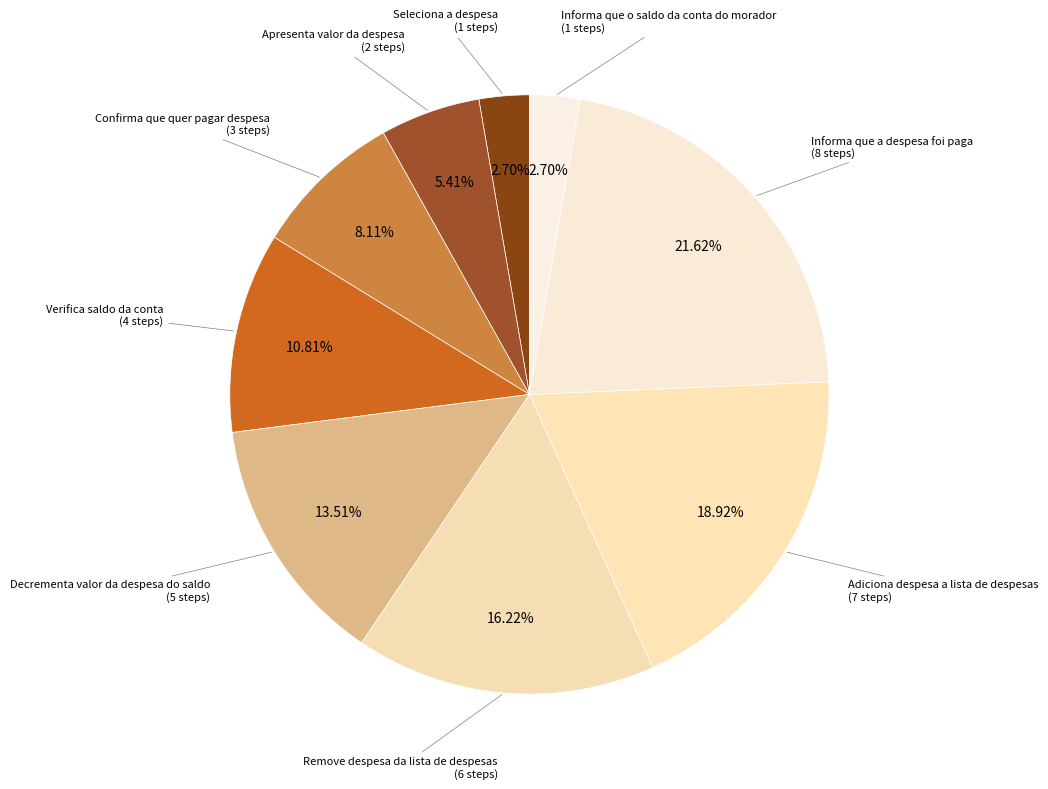

How many segments does this pie chart have?

9